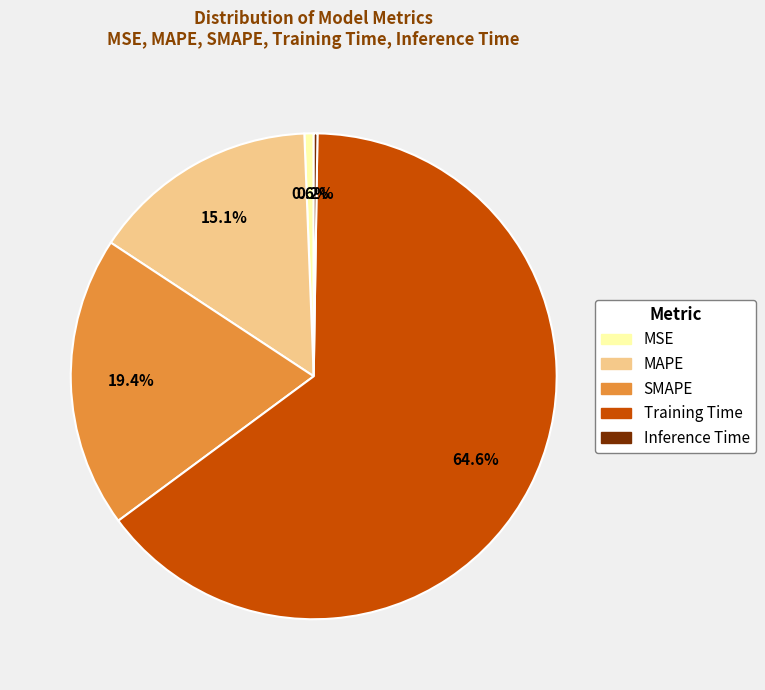

To the nearest percent, what is the combined percentage of MAPE and SMAPE?

35%